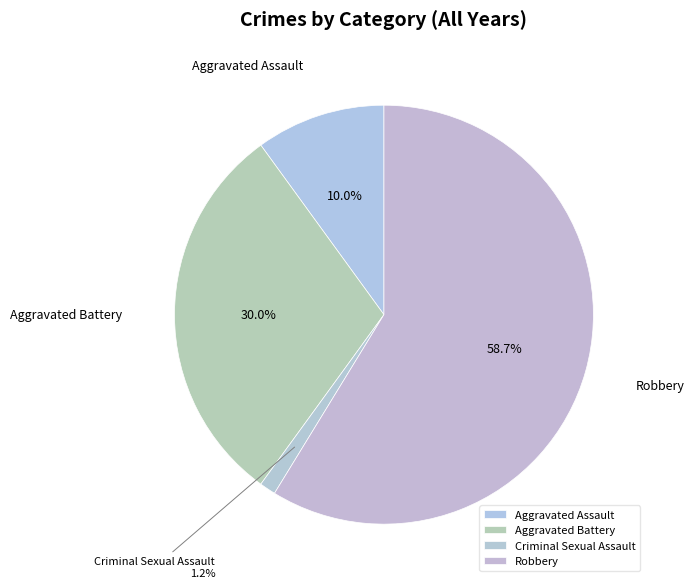

Is there a majority slice in this chart?

Yes